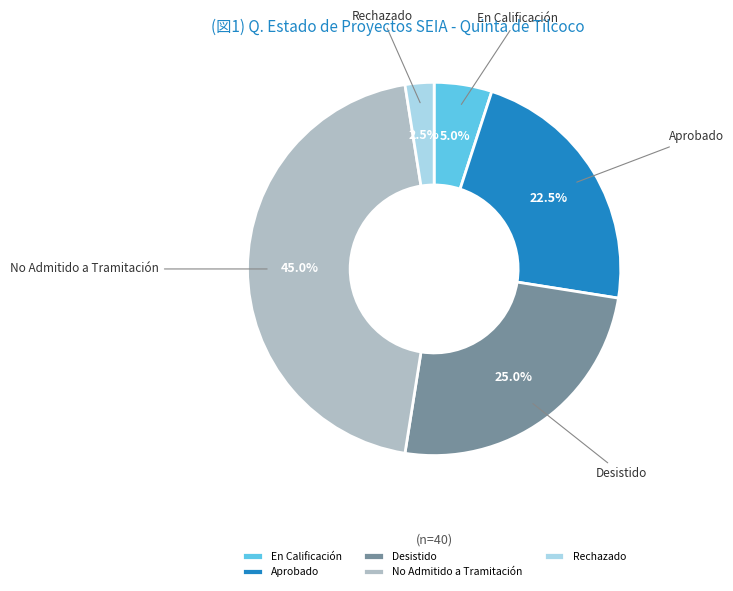

How many segments does this pie chart have?

5